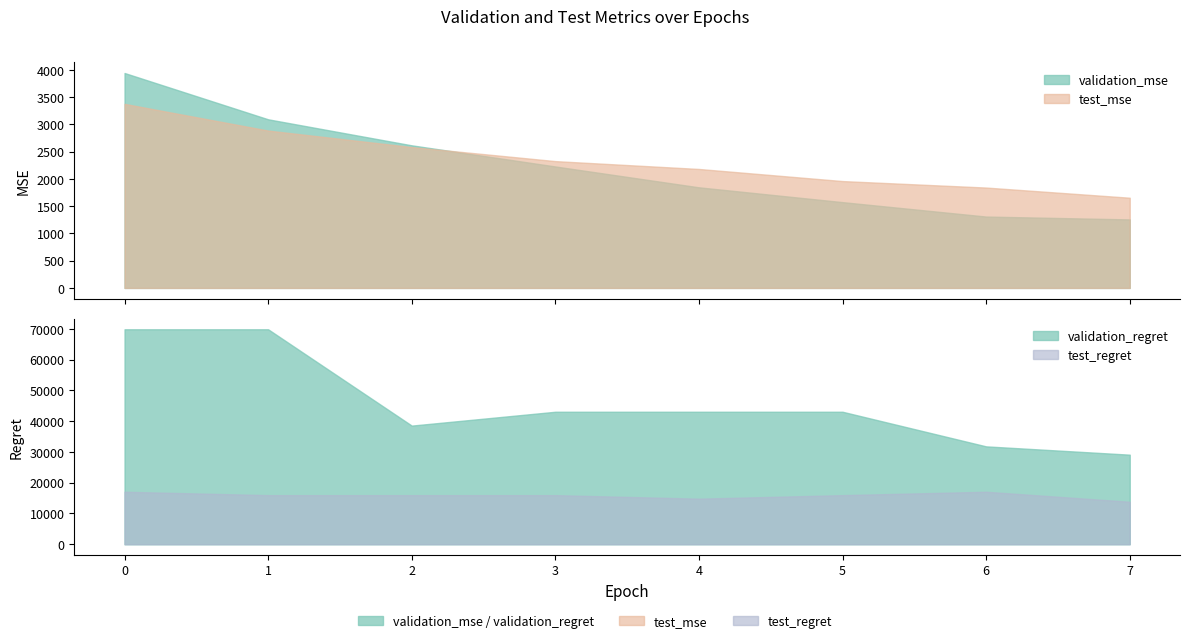

At how many categories does at least one series exceed 28983?

8